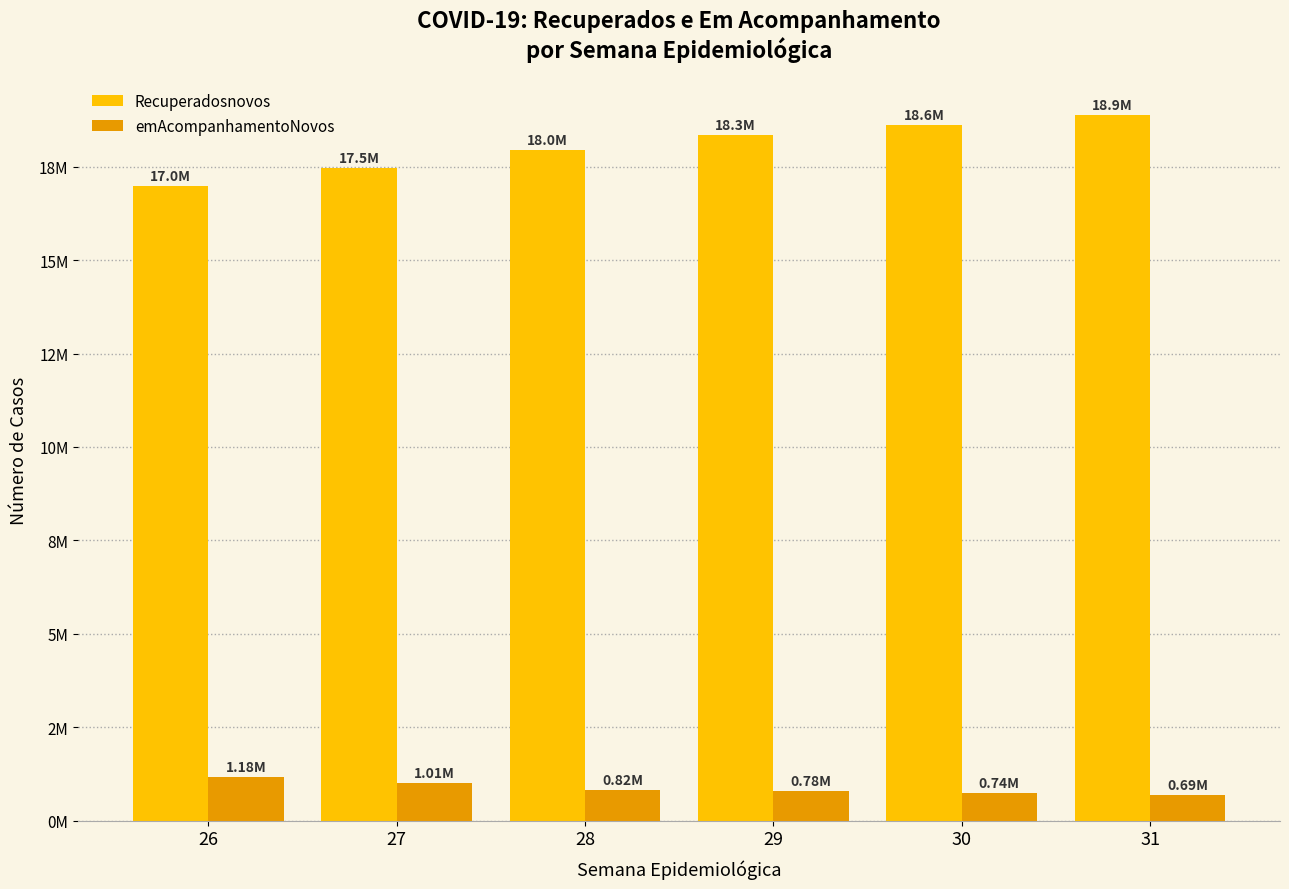

What are all the series names shown in the legend?

Recuperadosnovos, emAcompanhamentoNovos